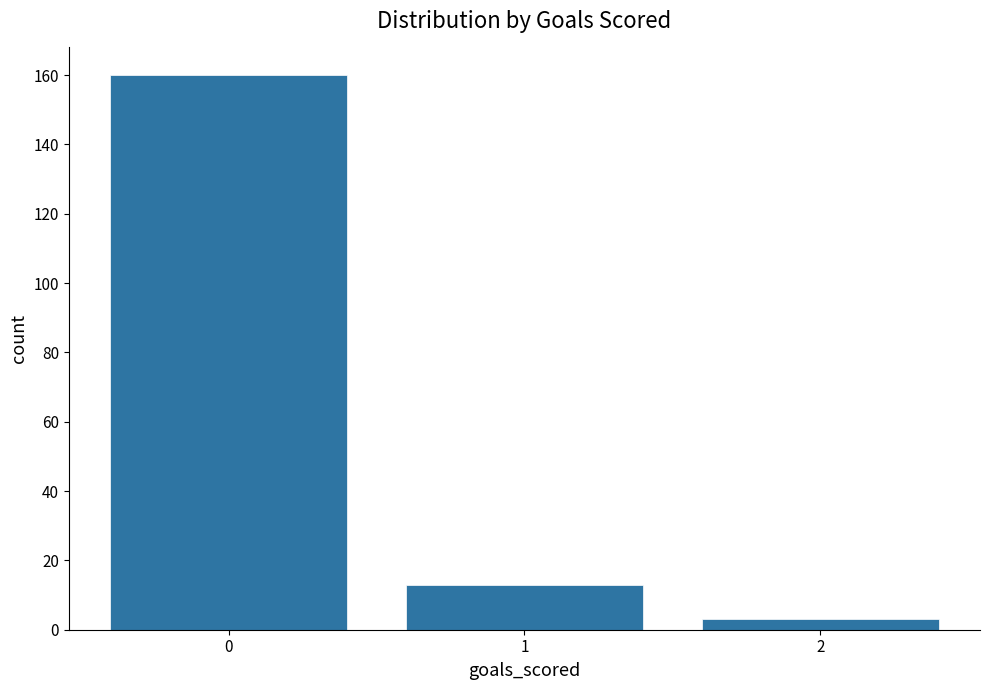

What is the value of the 1st bar from the left?

160